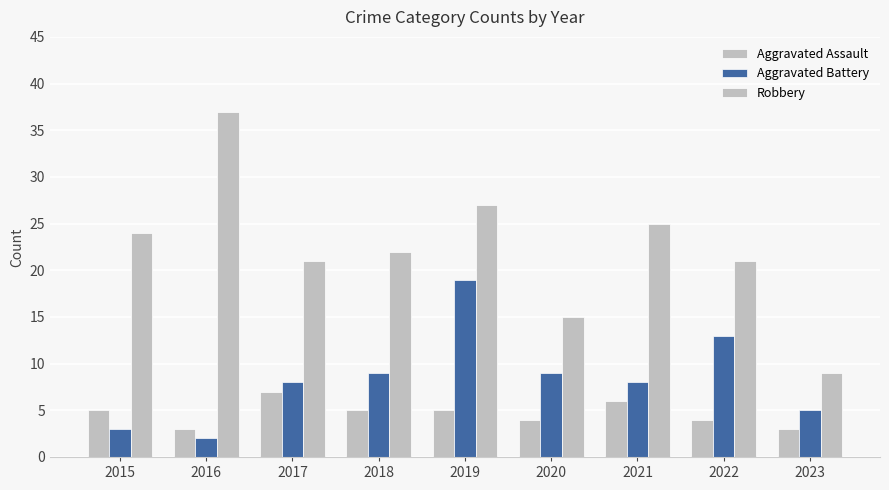

What is the sum of all Aggravated Assault values?

42